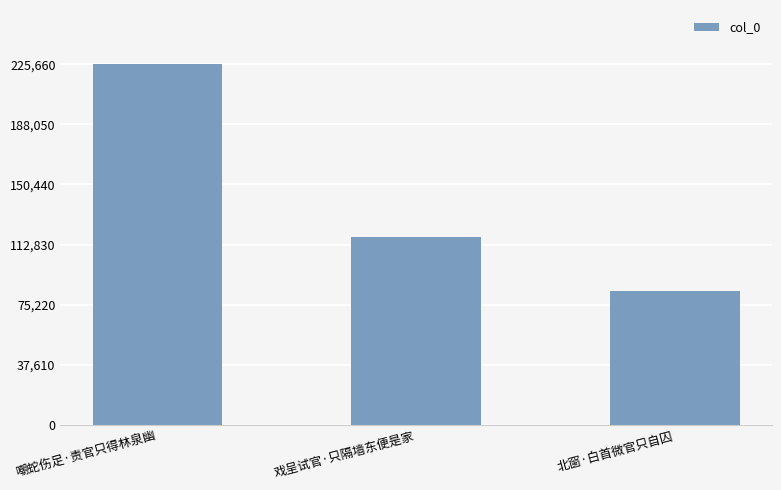

List the labels in order of value, largest first.

嘲蛇伤足·责官只得林泉幽, 戏呈试官·只隔墙东便是家, 北窗·白首微官只自囚